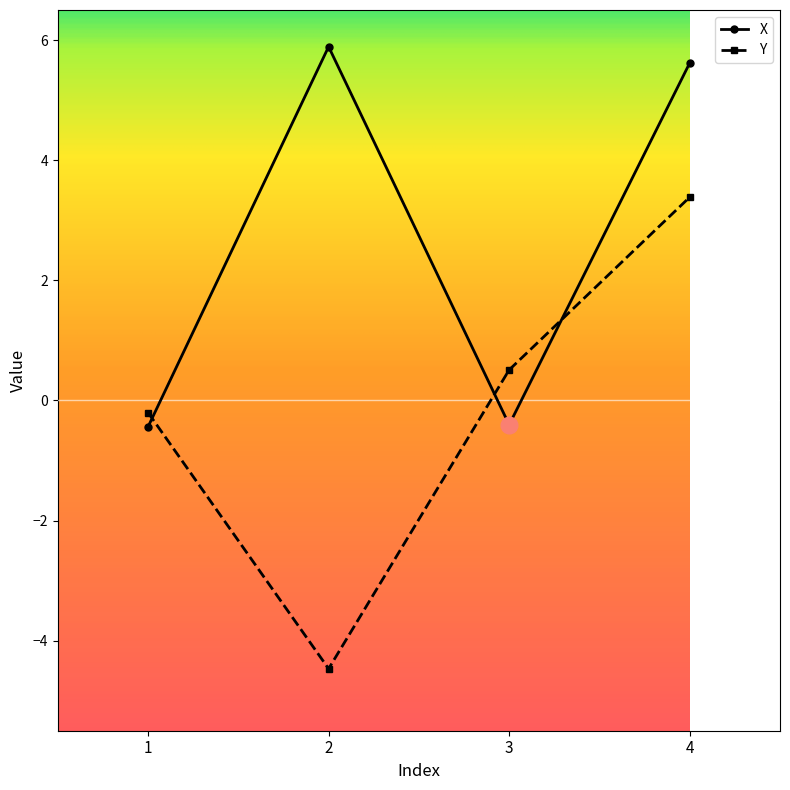

Is the value of X at 1 greater than the value of Y at 4?

No